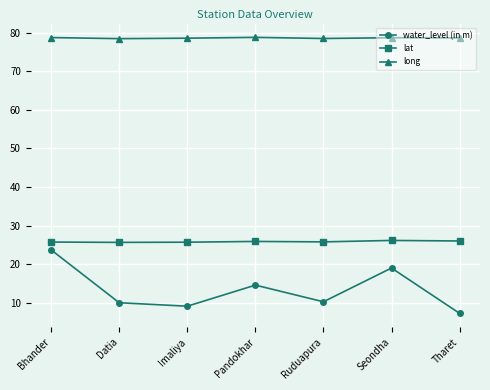

What is the sum of the long values at Tharet and Ruduapura?

157.2